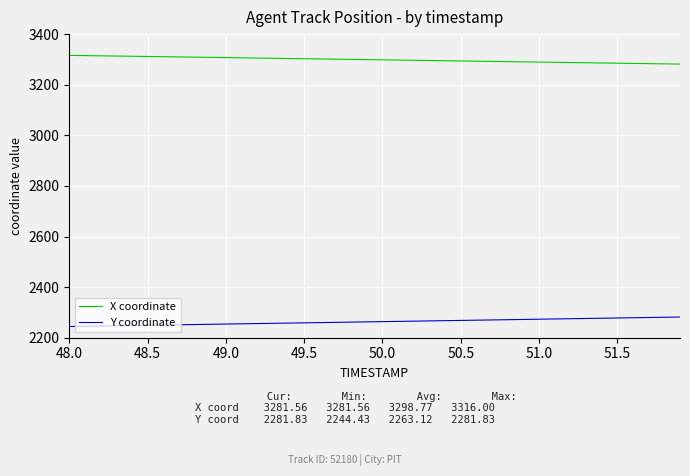

Does the chart have visible grid lines?

Yes